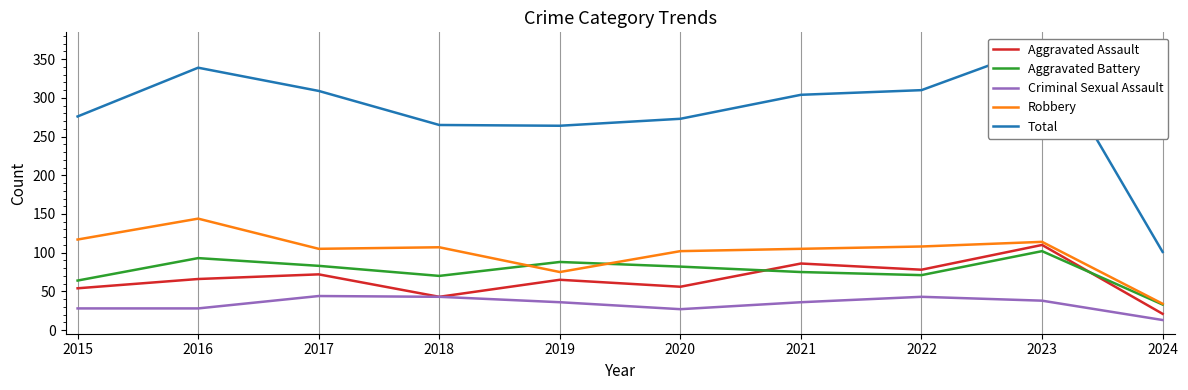

In Aggravated Battery, how many points are higher than both neighbors (excluding endpoints)?

3